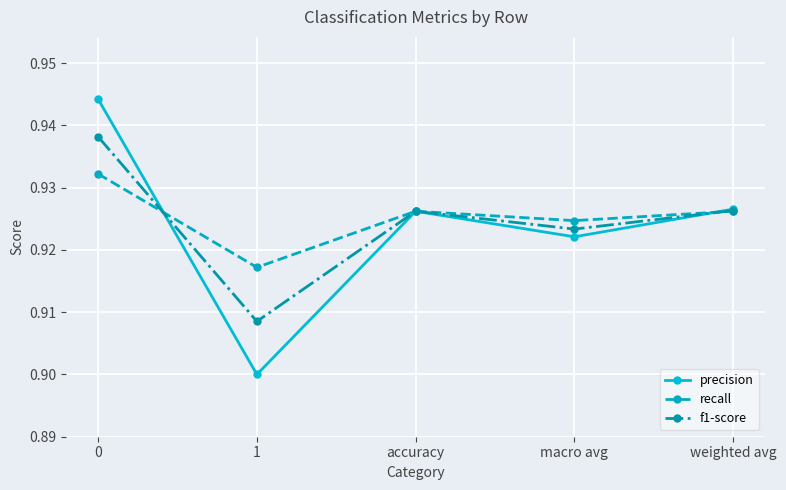

Count the recall values in the range 0 to 1.

5